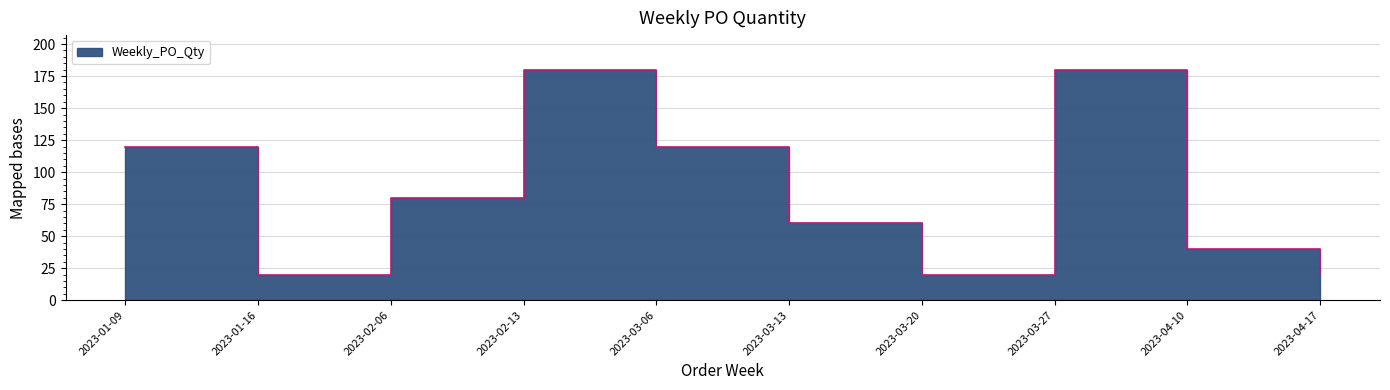

Approximately how many times larger is the value at 2023-03-13 compared to 2023-02-06?

0.8